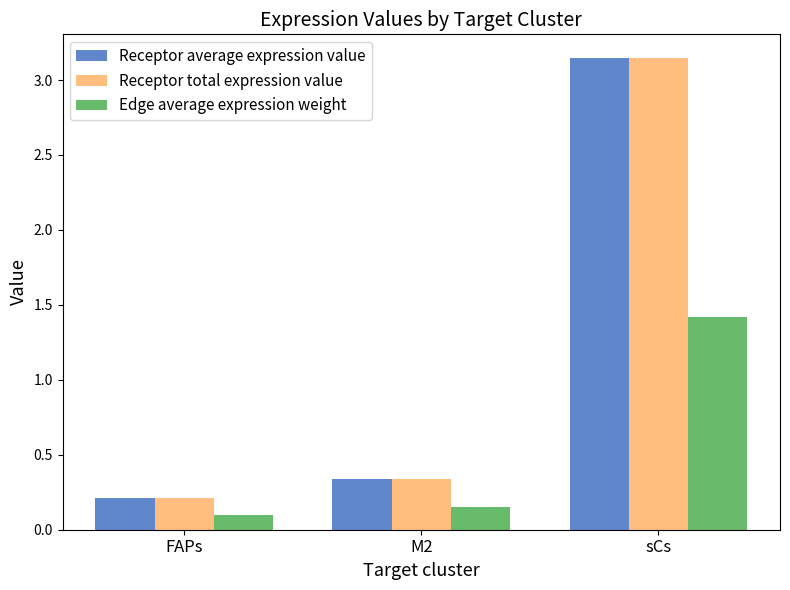

True or false: Edge average expression weight has a value of 2.2 at sCs.

False